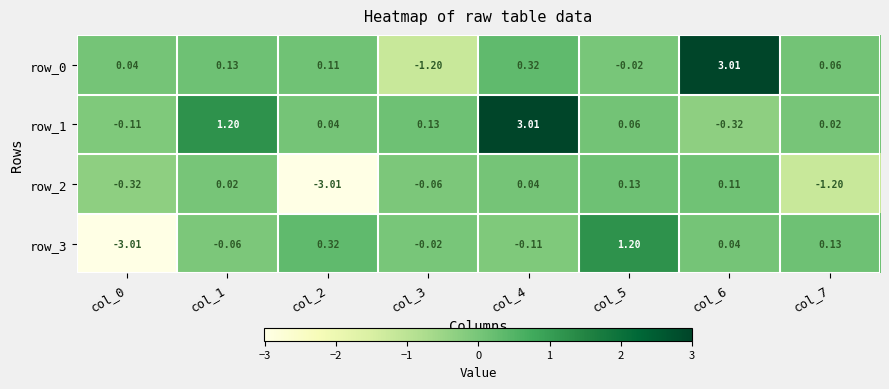

Which series has the widest spread of values?

row_0